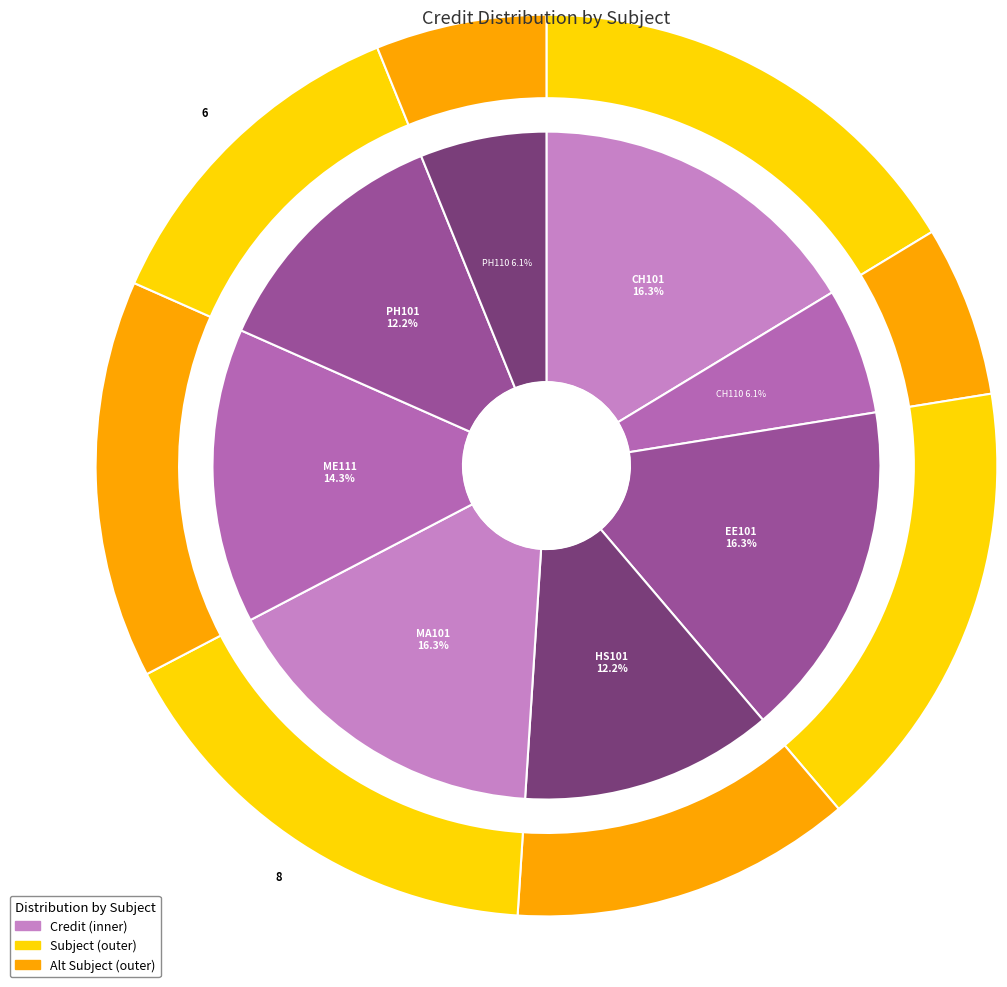

Combined, what portion of the pie is Physics - I and Chemistry Laboratory?

18.4%